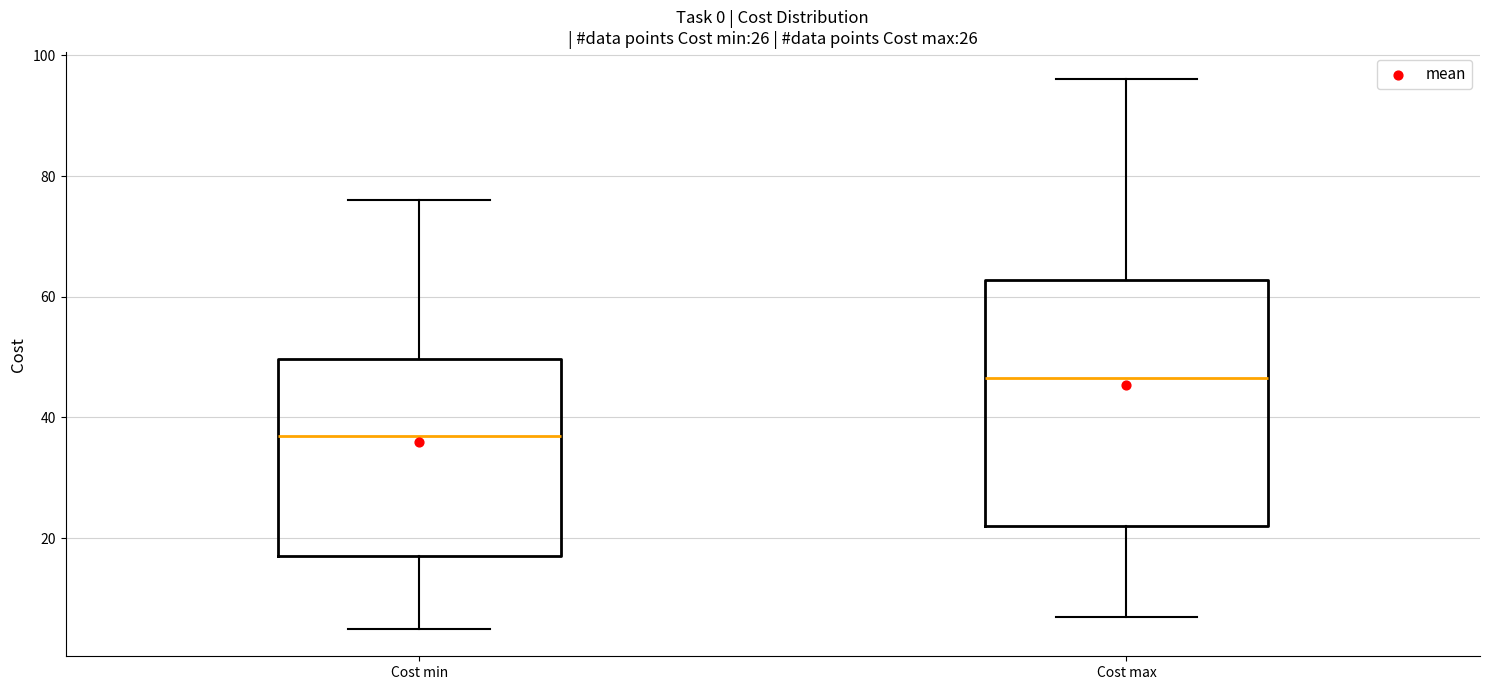

Which box has the lowest median line?

Cost min